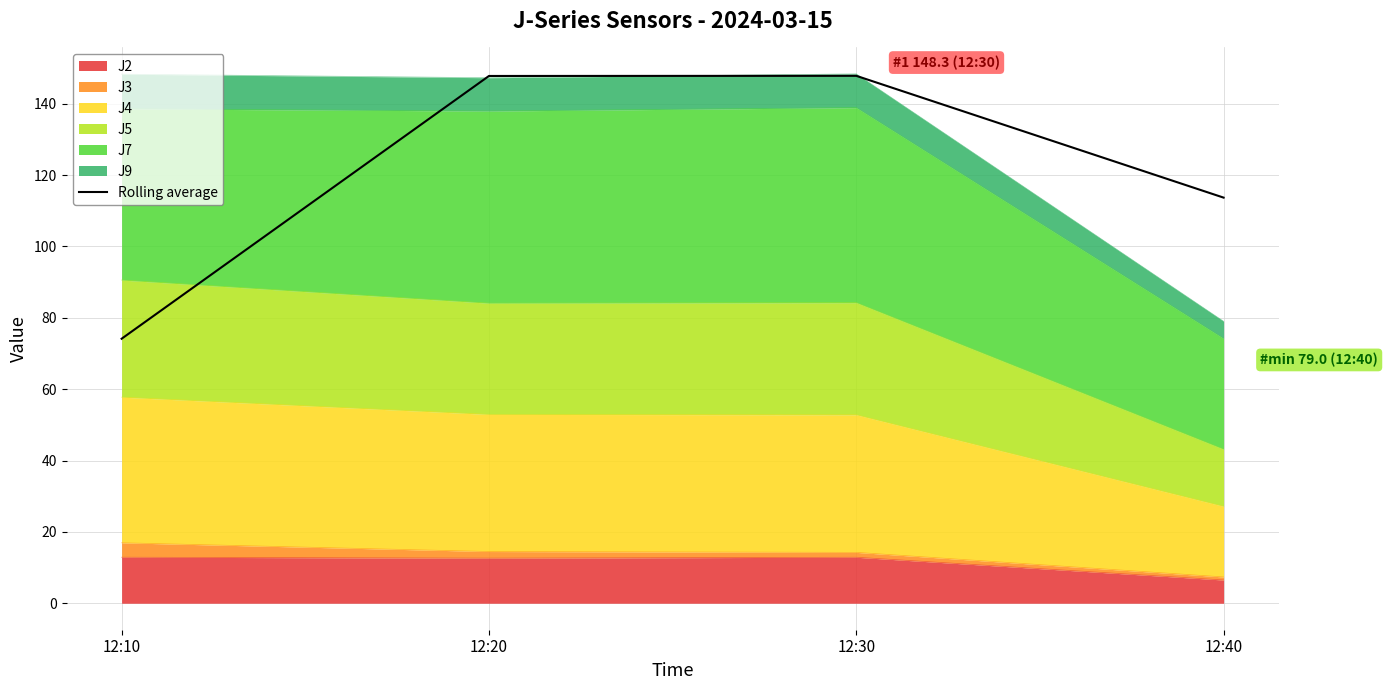

What is the value of the 1st point from the left?

74.1